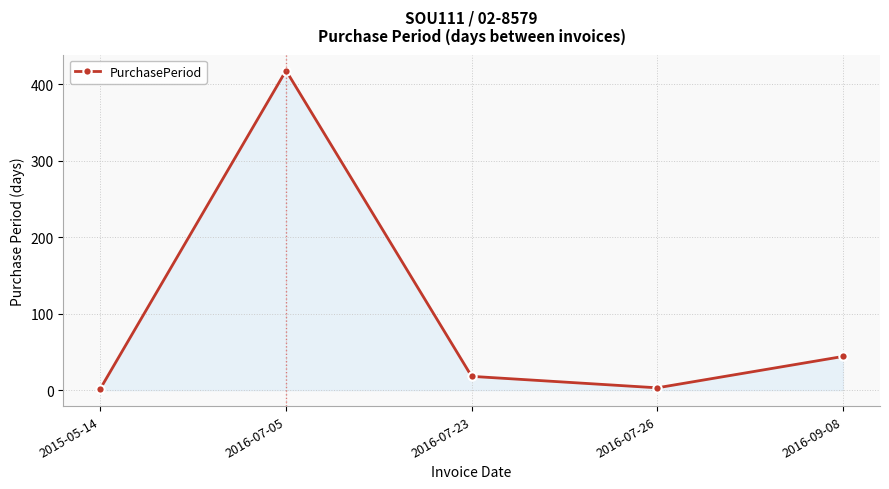

What is the change in value from 2016-07-05 to 2016-07-23?

-400